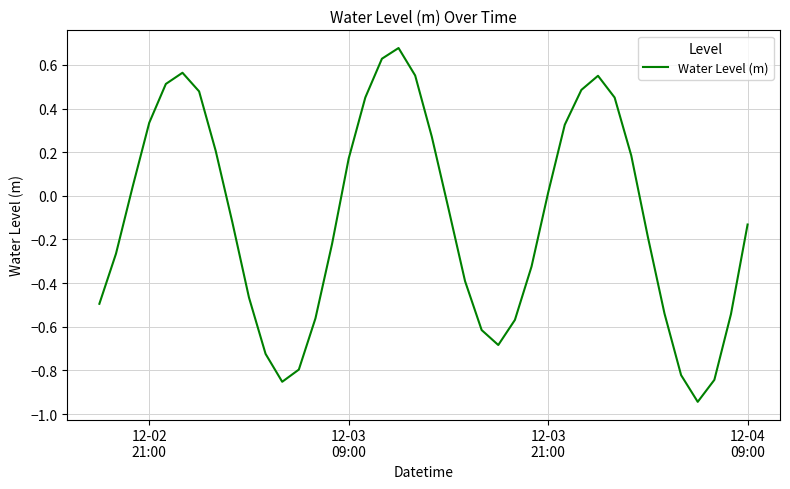

What is the difference between the maximum and minimum values?

1.6